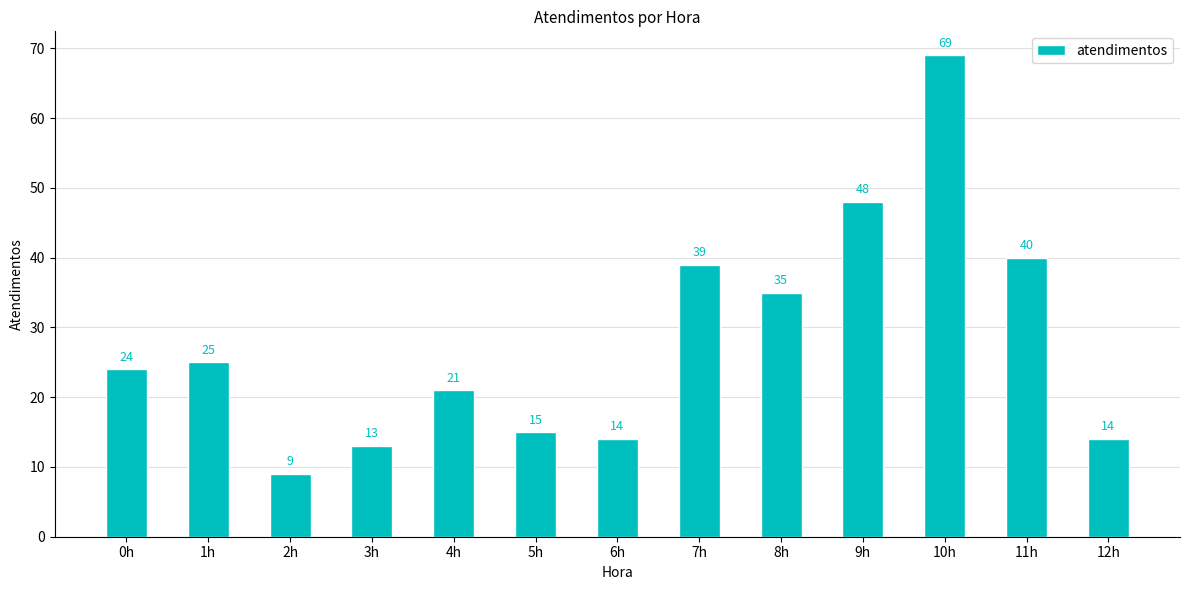

Are the bars grouped side by side (vs. stacked)?

No